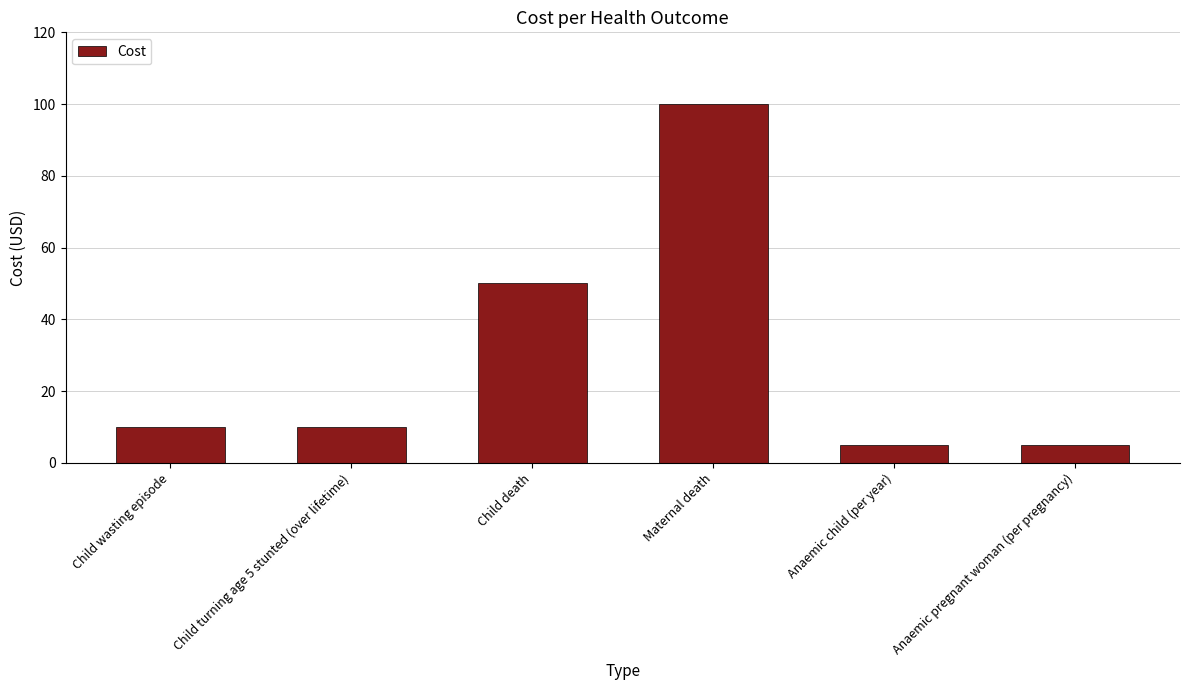

Which has a higher value, Child wasting episode or Child death?

Child death